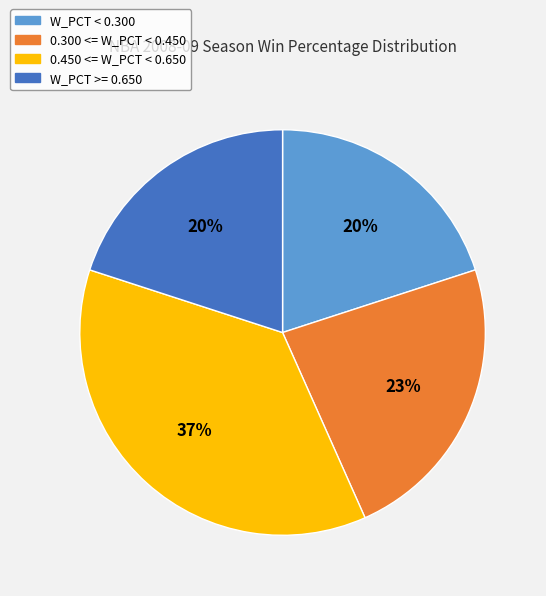

To the nearest percent, what is the difference between the largest and smallest slice percentages?

17%